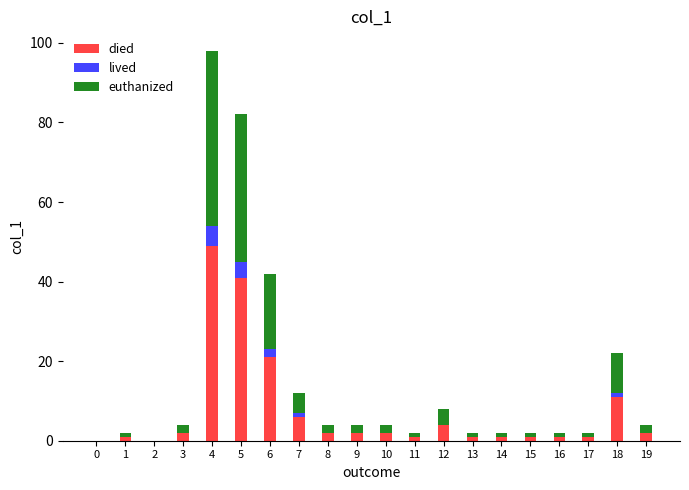

Which category has the highest value in the died series?

4